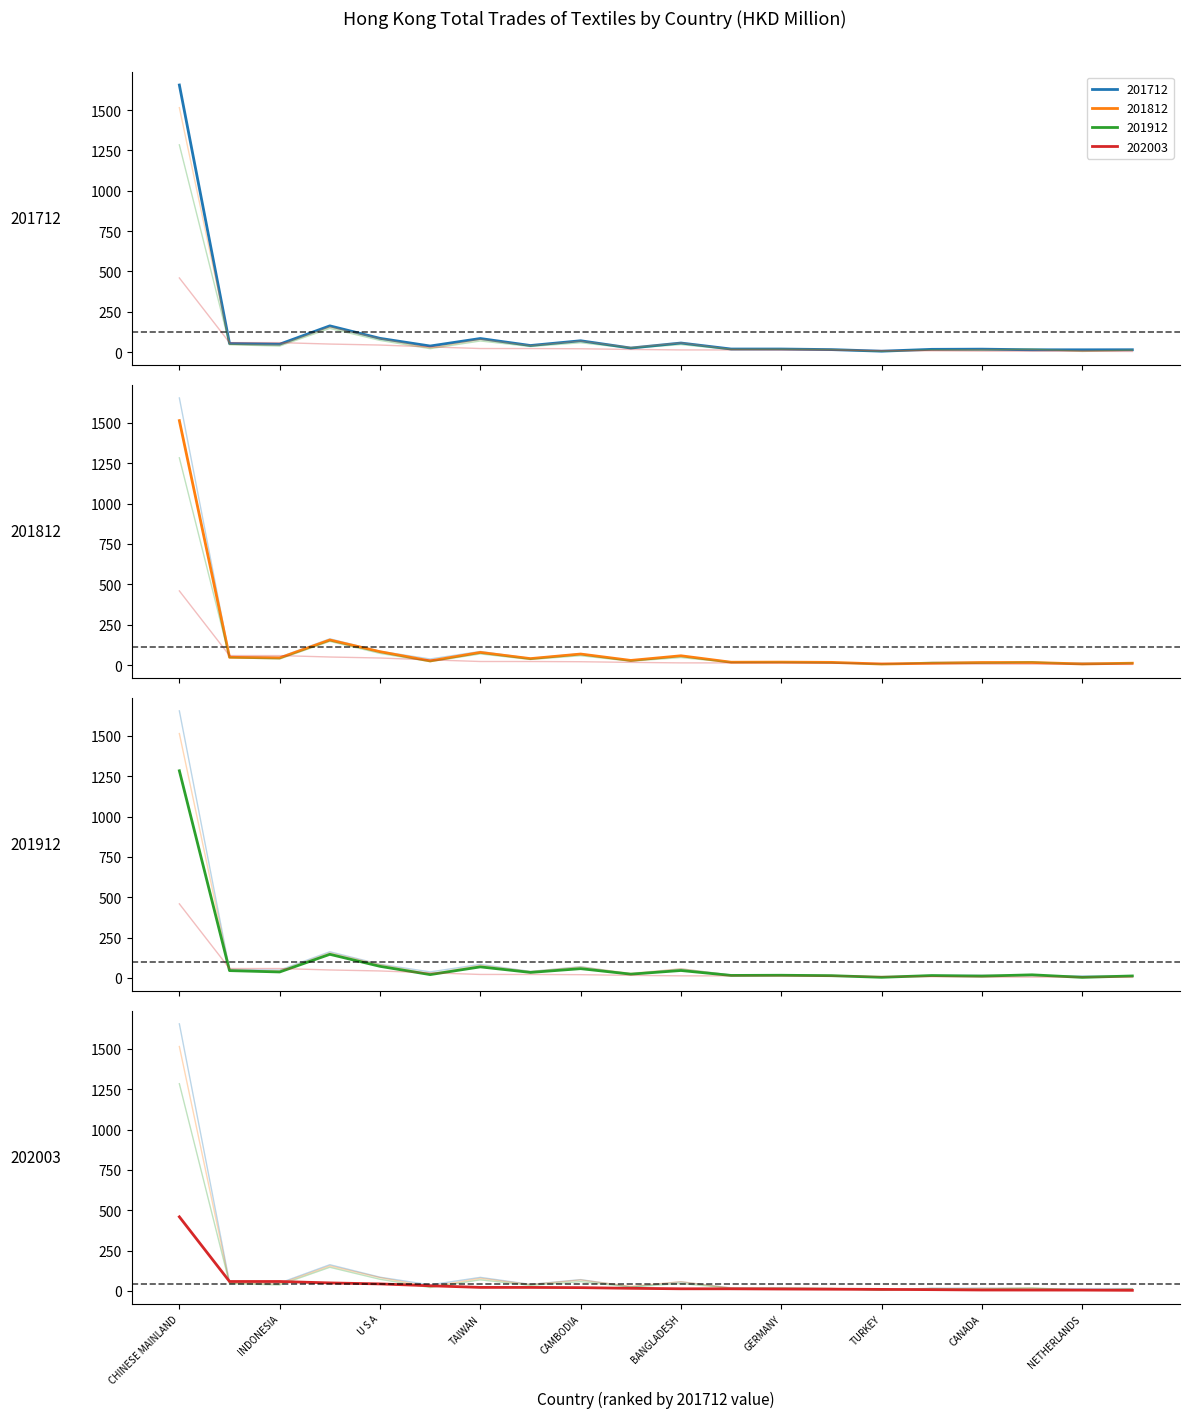

Which series has the largest total across all categories?

201712